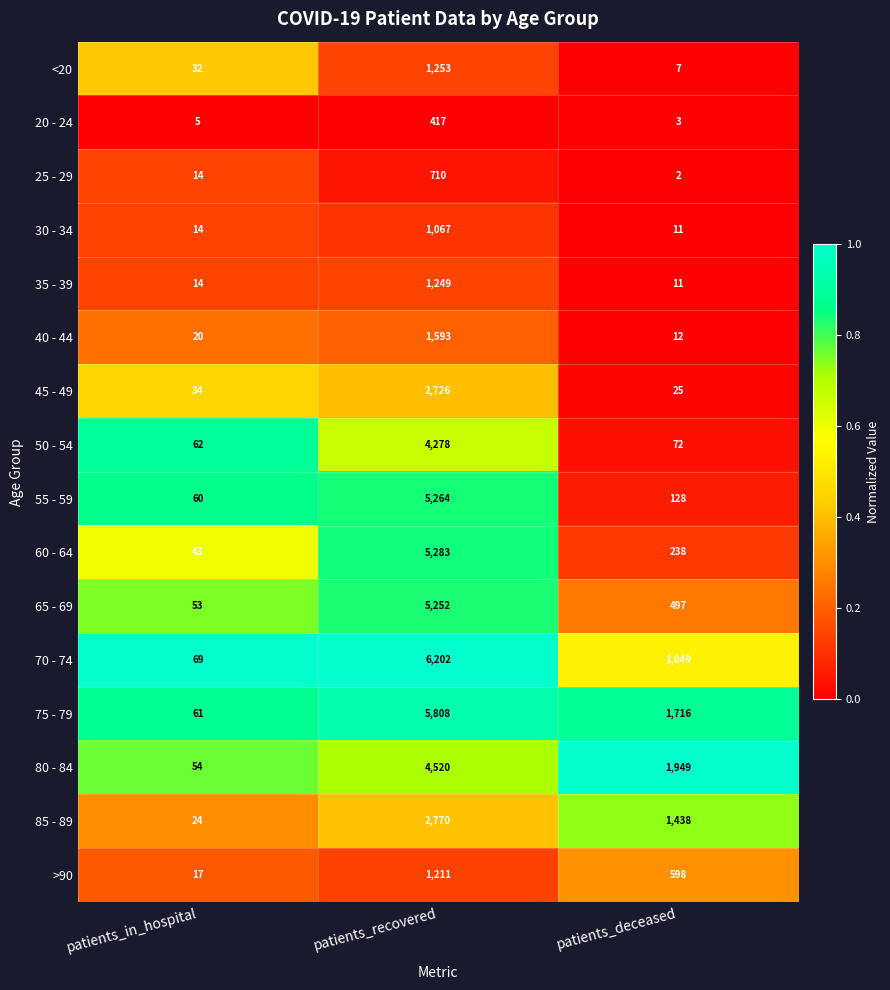

Which series has the largest range (max minus min)?

70 - 74